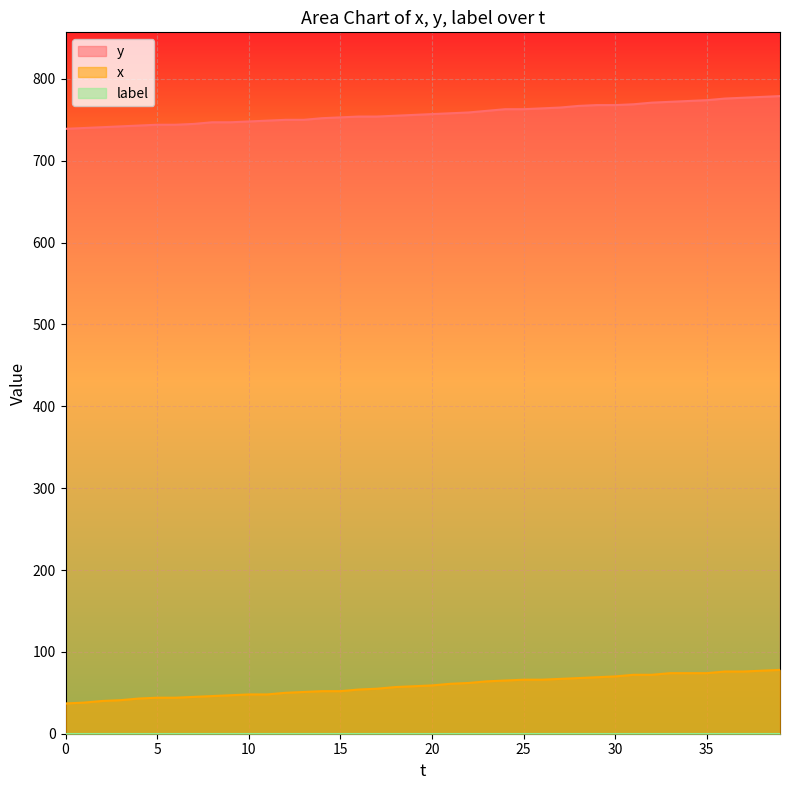

What is the greatest value displayed?

779